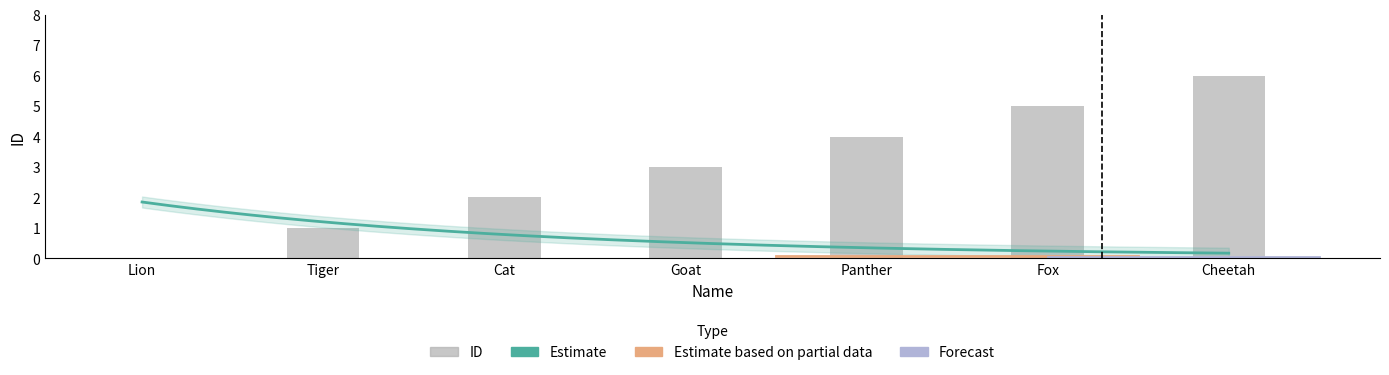

What is the sum of all values?

21